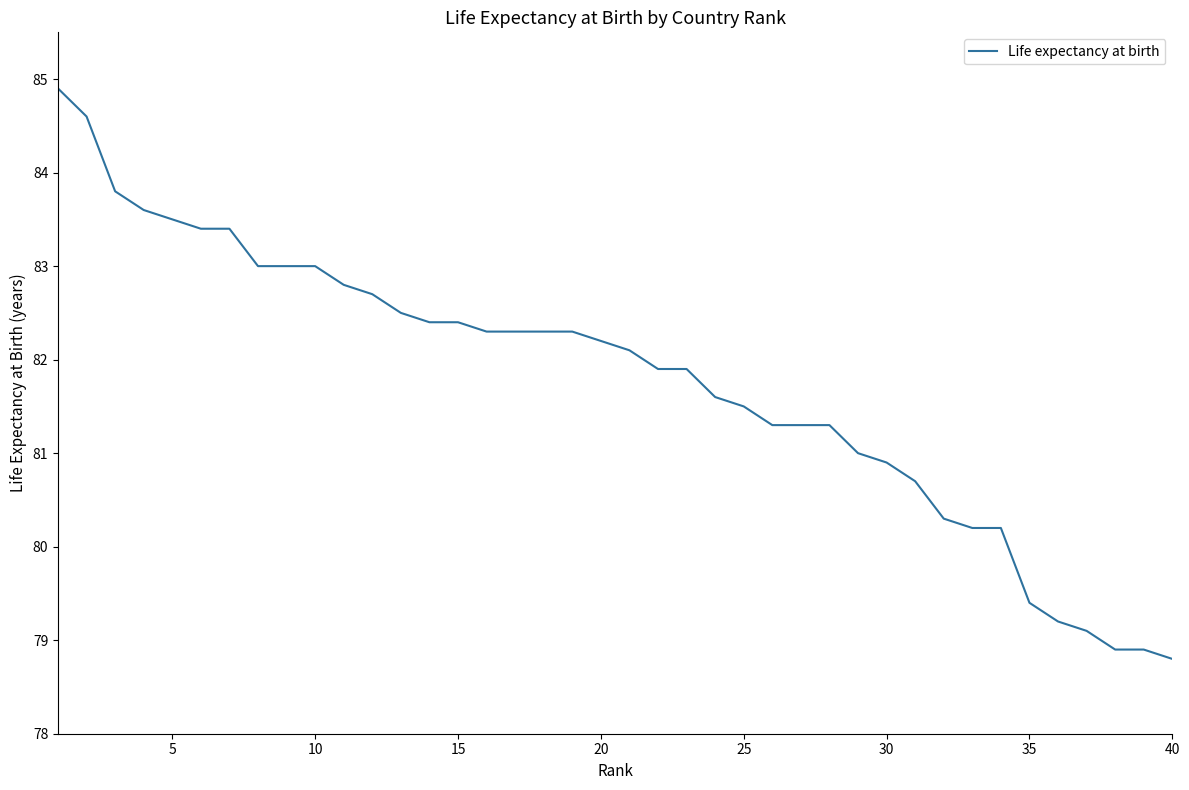

What is the smallest value displayed?

78.8